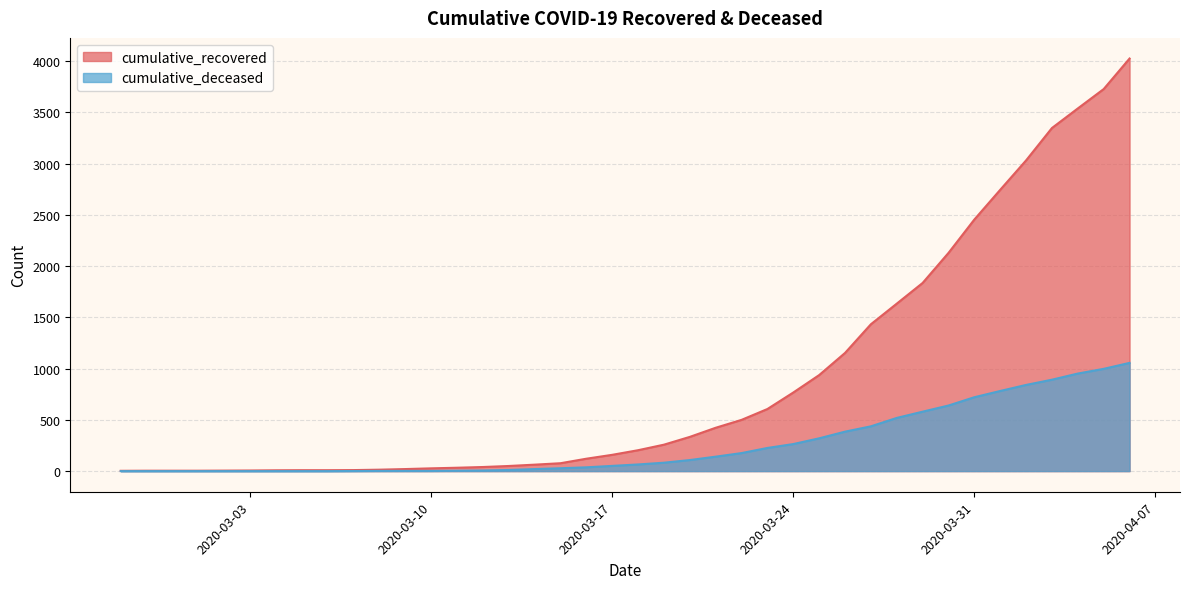

At which category does the chart reach its minimum across all series?

2020-02-27